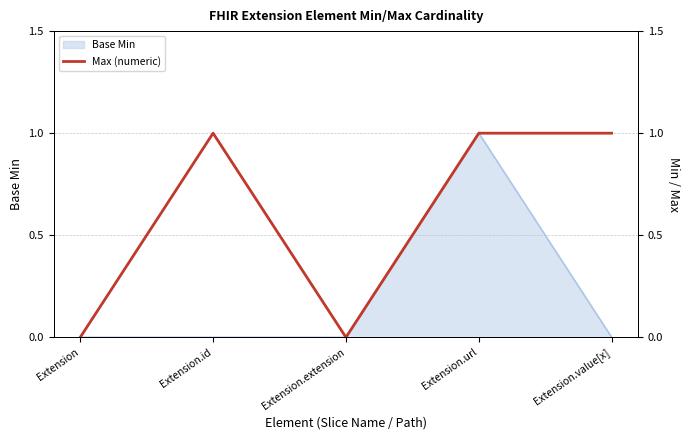

What is the difference between the maximum and minimum values?

1